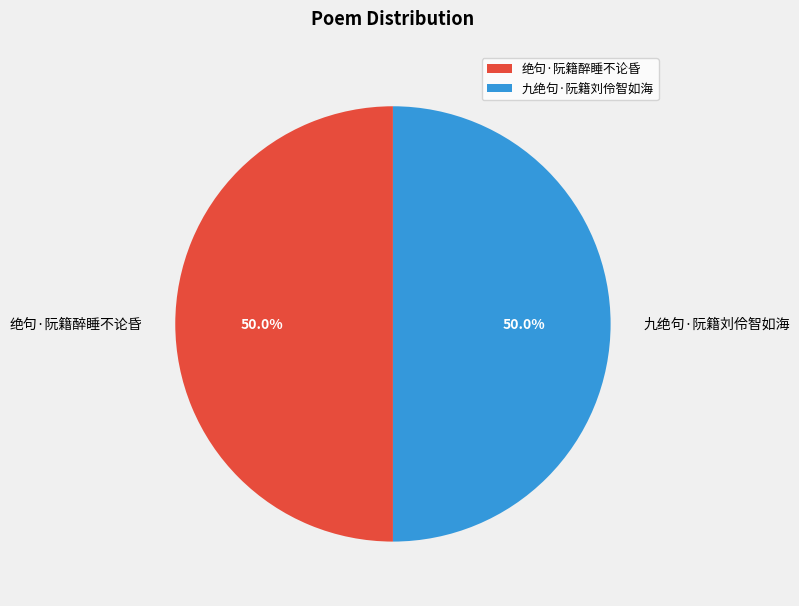

To the nearest percent, what is the average slice percentage?

50%